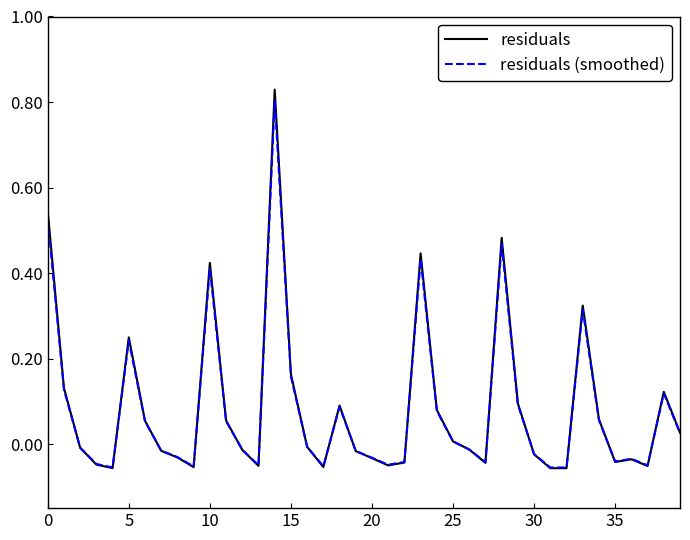

Which series has the widest spread of values?

residuals